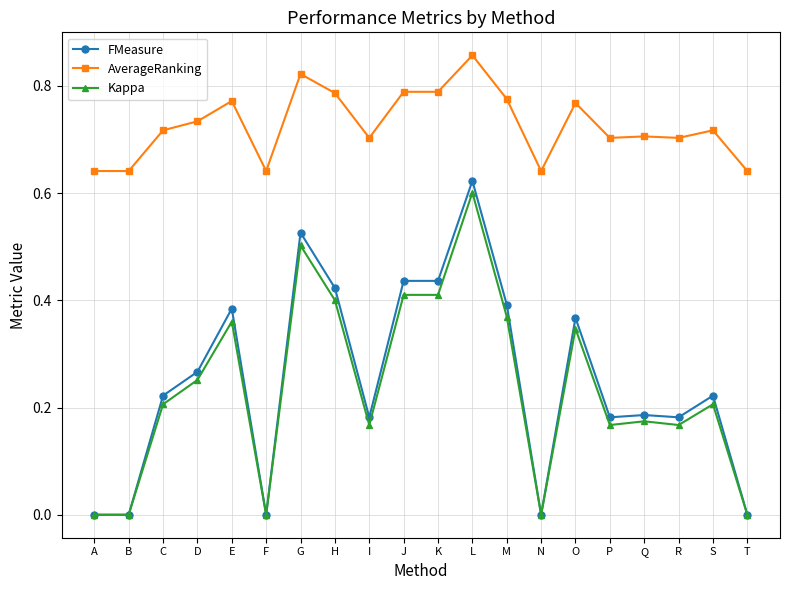

Which series has the largest range (max minus min)?

FMeasure